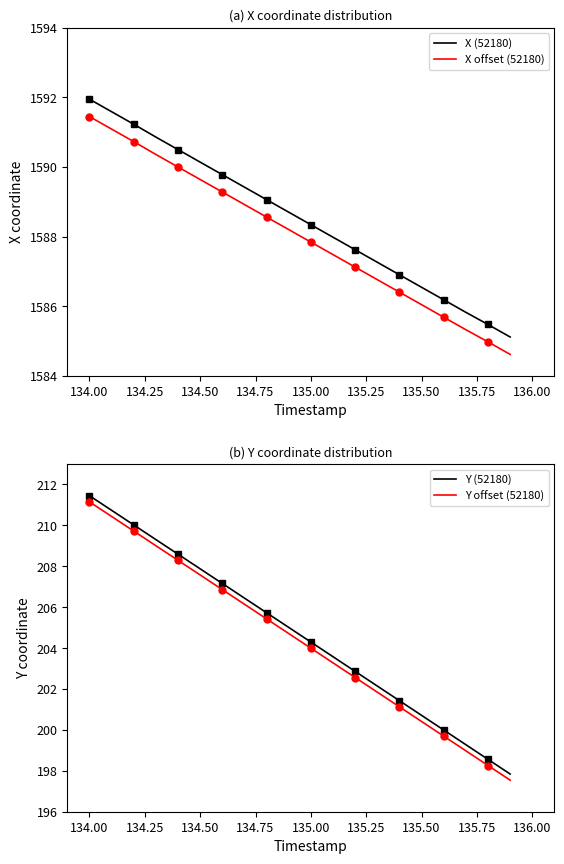

Which category has the highest value in the X offset (52180) series?

134.00